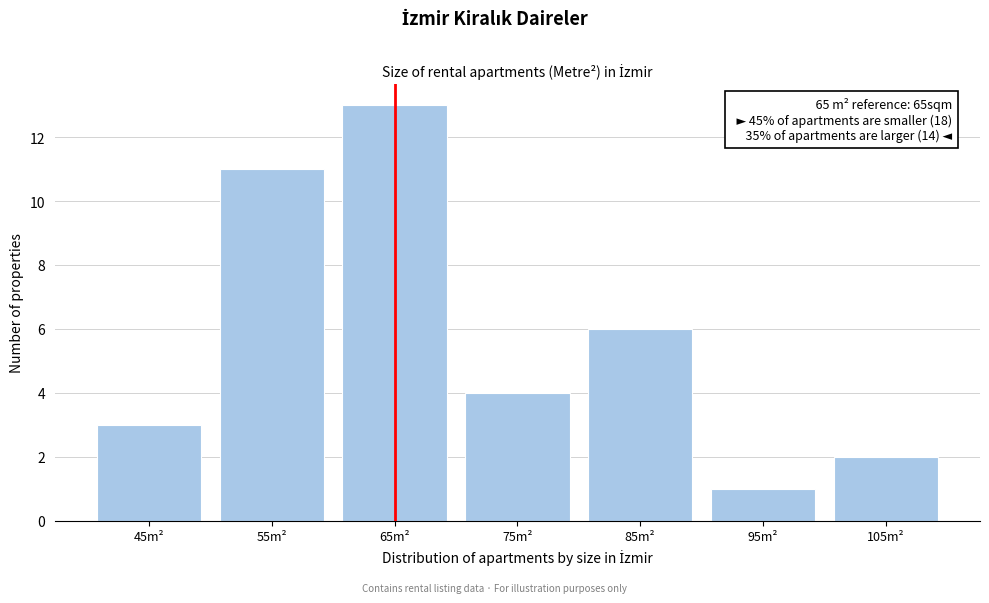

Over which range of the x-axis is the bar tallest?

60 to 70